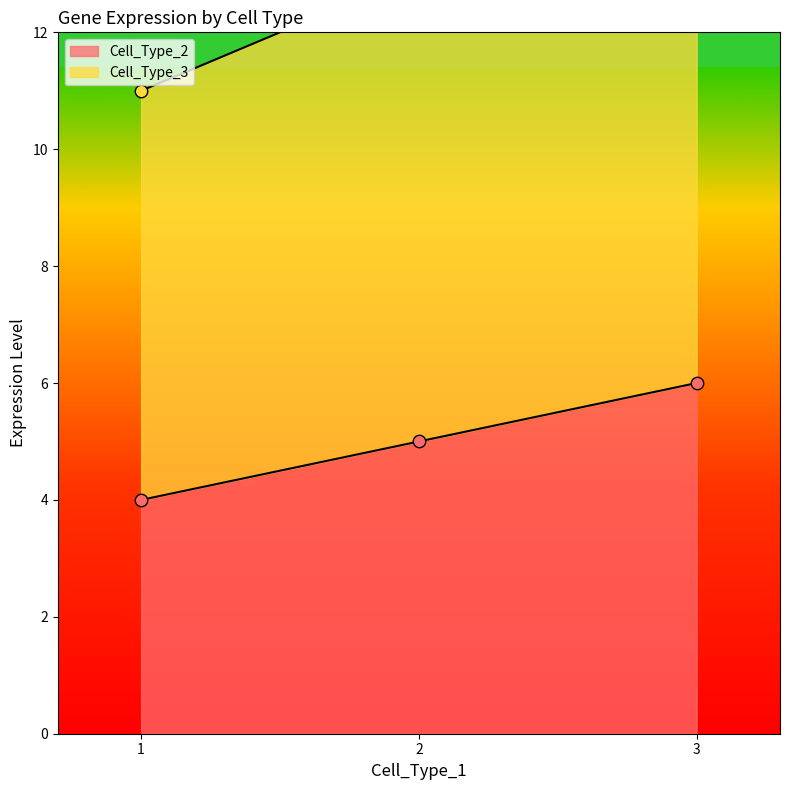

What are all the series names shown in the legend?

Cell_Type_2, Cell_Type_3